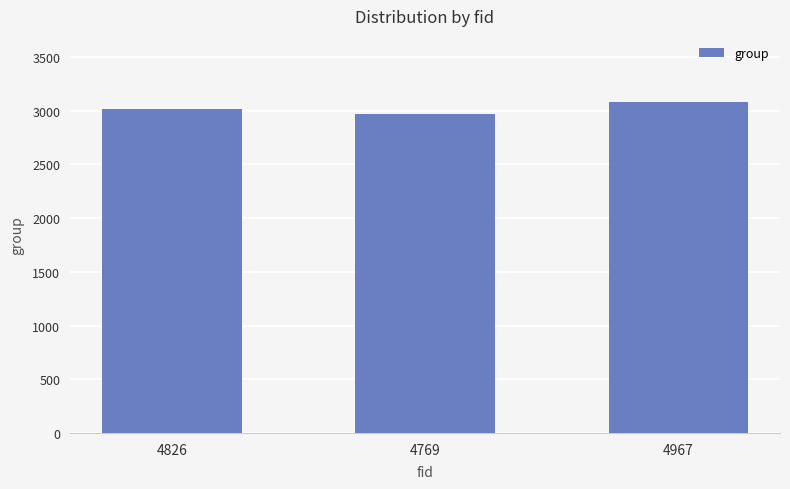

What is the ratio of the value at 4826 to the value at 4967?

1.0